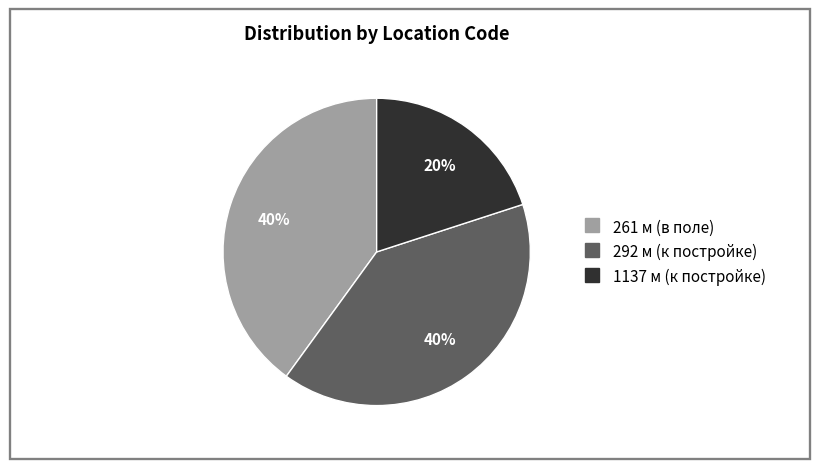

Count the number of slices in the pie.

3